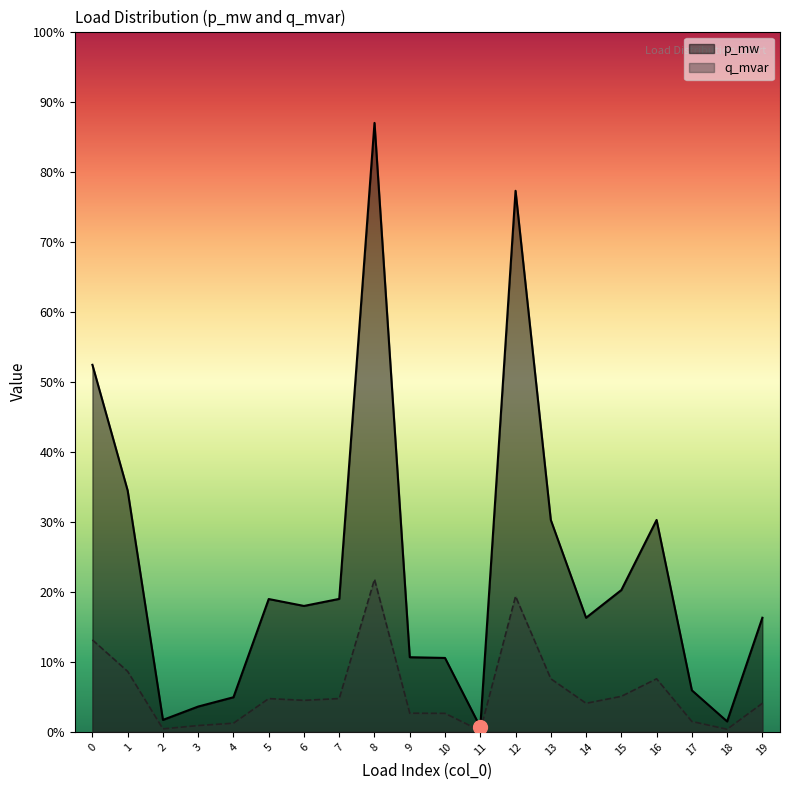

Which category has the highest value in the p_mw series?

8